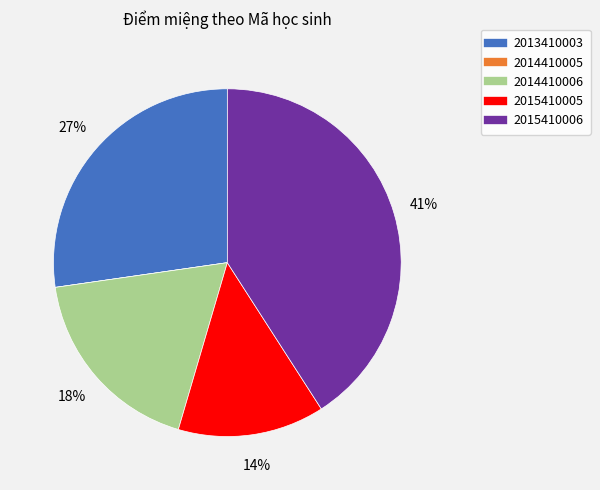

Is there a majority slice in this chart?

No